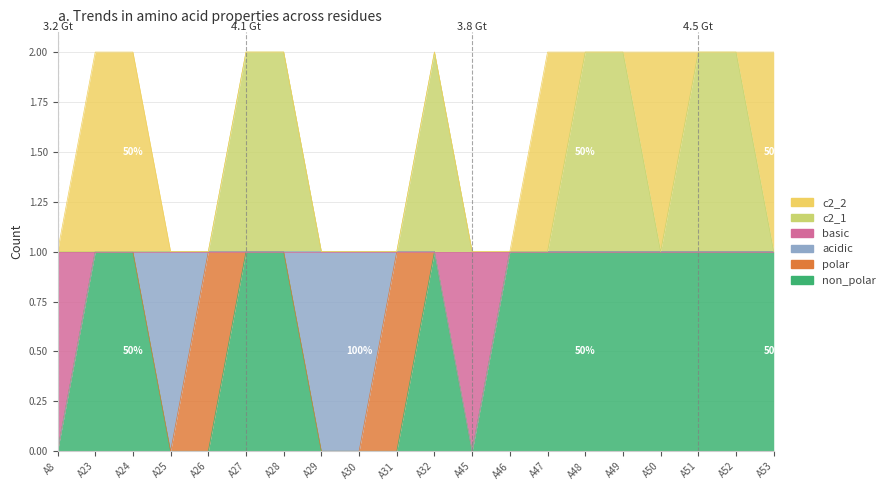

Where is c2_1 nearest to the value 1?

A8